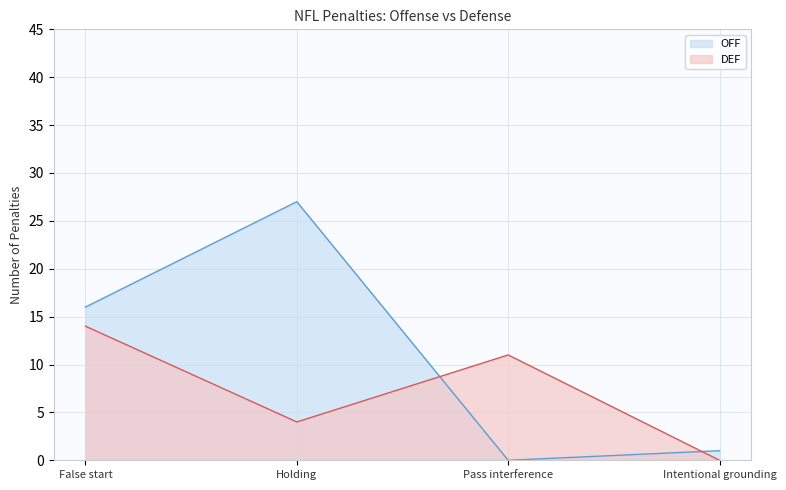

Does the chart have visible grid lines?

Yes